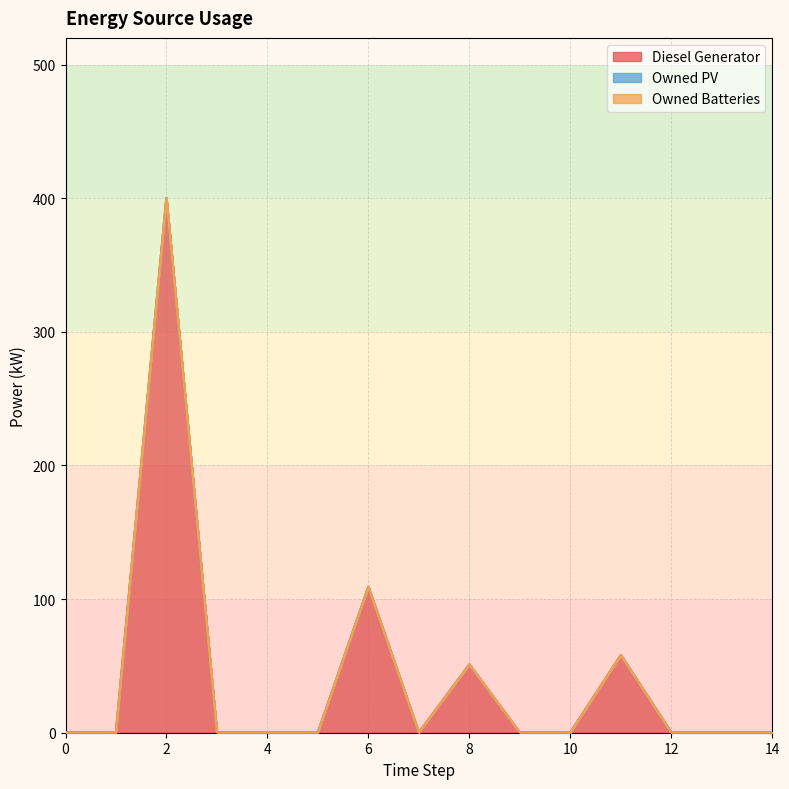

Reading left to right, transcribe all the data shown in this chart.

Diesel Generator: 0	0	400	0	0	0	109	0	51	0	0	58	0	0	0
Owned PV: 0	0	0	0	0	0	0	0	0	0	0	0	0	0	0
Owned Batteries: 0	0	0	0	0	0	0	0	0	0	0	0	0	0	0